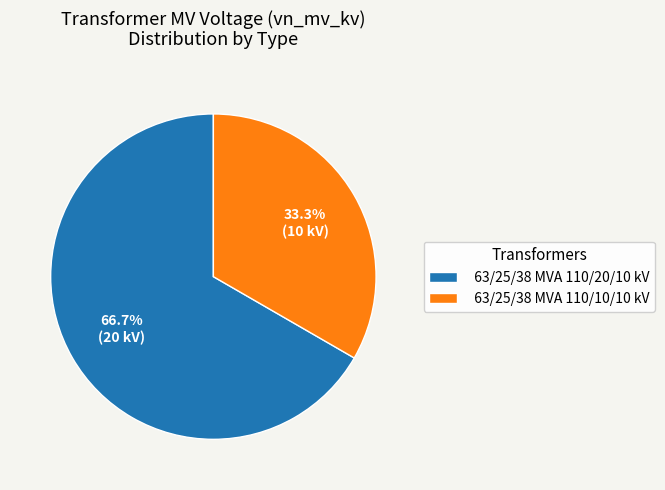

Which category has the biggest portion of the pie?

63/25/38 MVA 110/20/10 kV